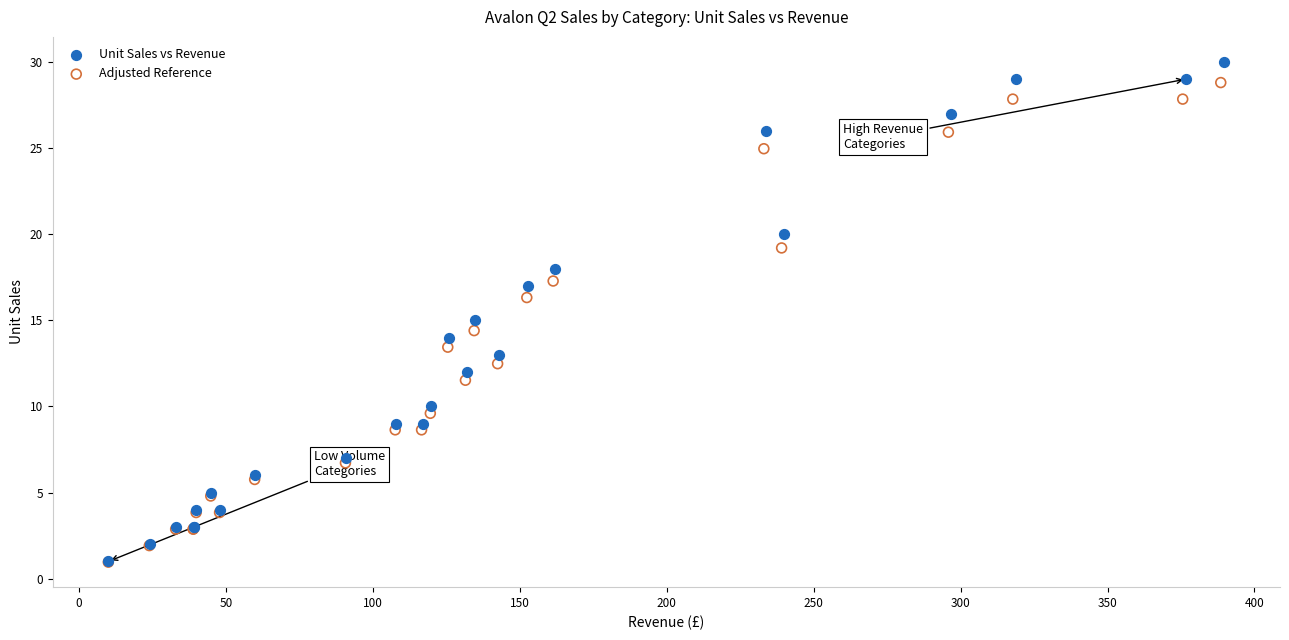

Which series has the widest spread of Y values?

Unit Sales vs Revenue